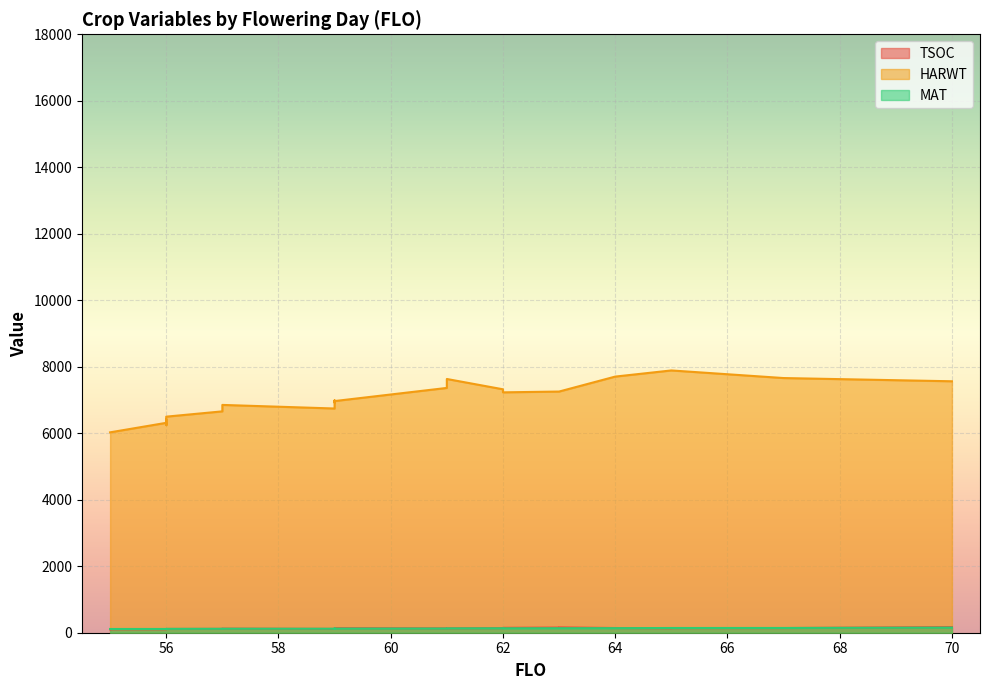

What is the minimum value for TSOC?

101